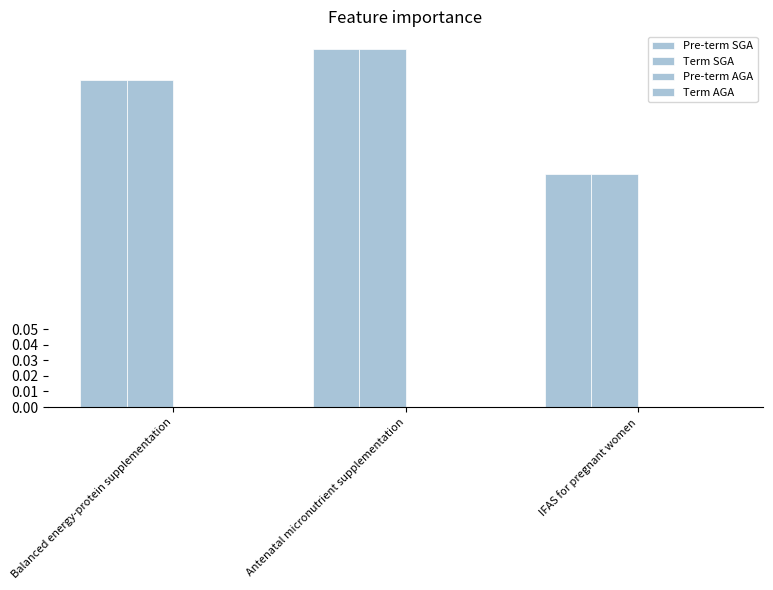

What position from the left is Balanced energy-protein supplementation?

1